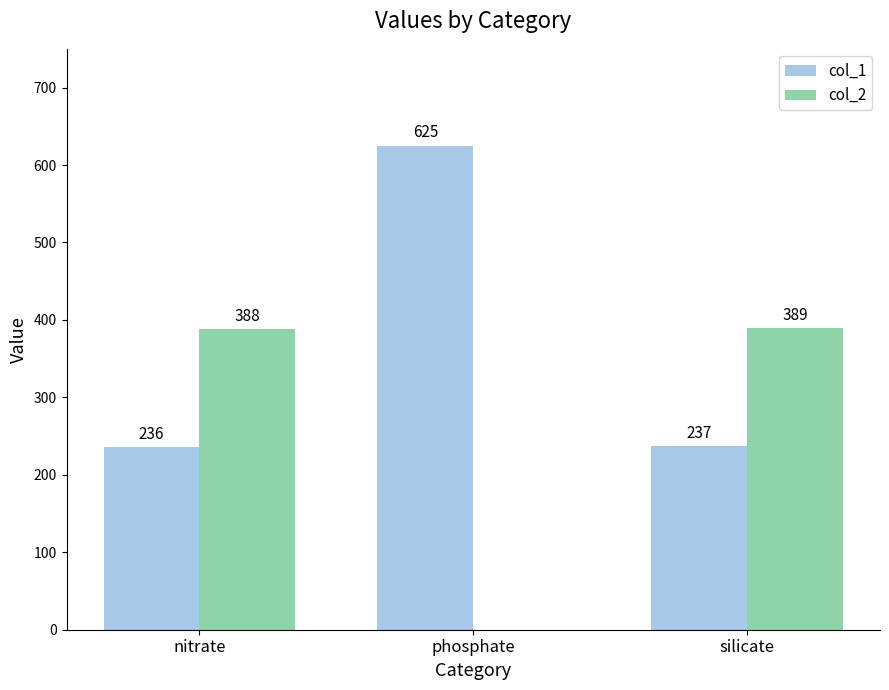

Reading left to right, transcribe all the data shown in this chart.

col_1: nitrate=236	phosphate=625	silicate=237
col_2: nitrate=388	phosphate=0	silicate=389